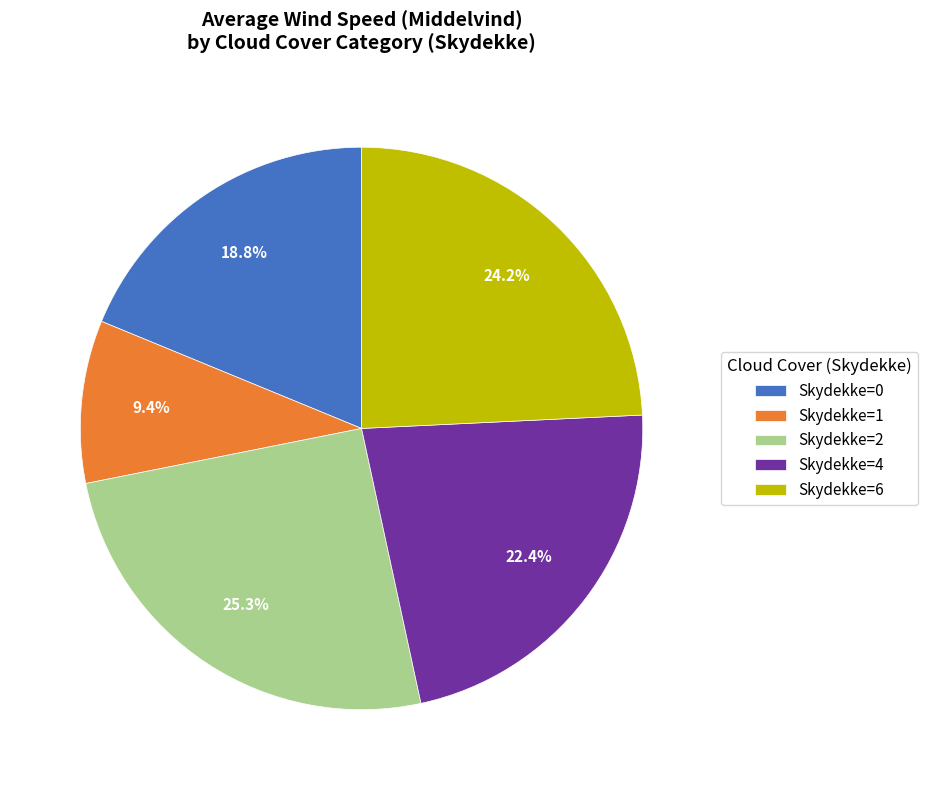

Which slice is the largest?

Skydekke=2